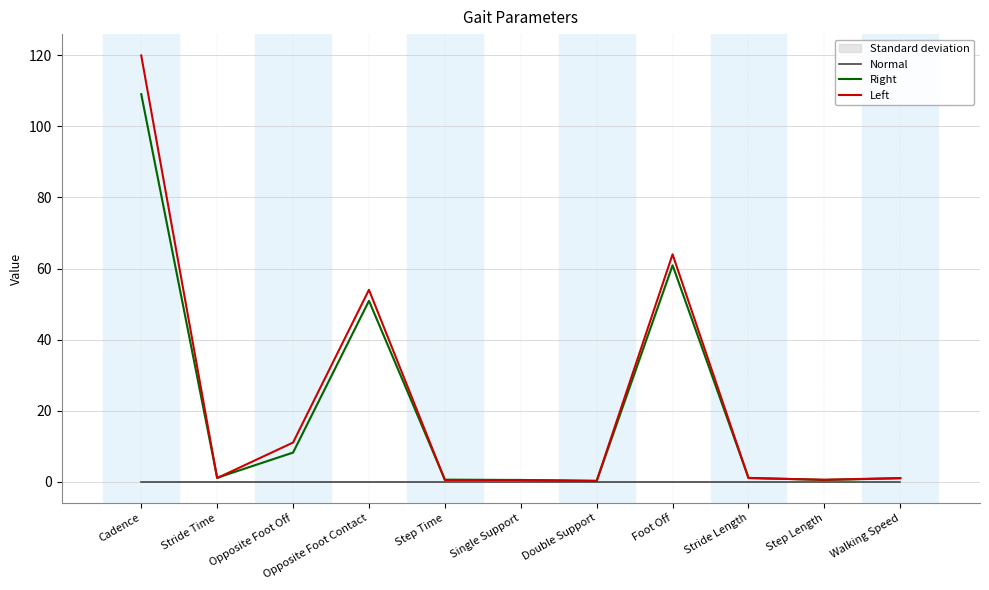

What is the highest value of the Right series?

109.1